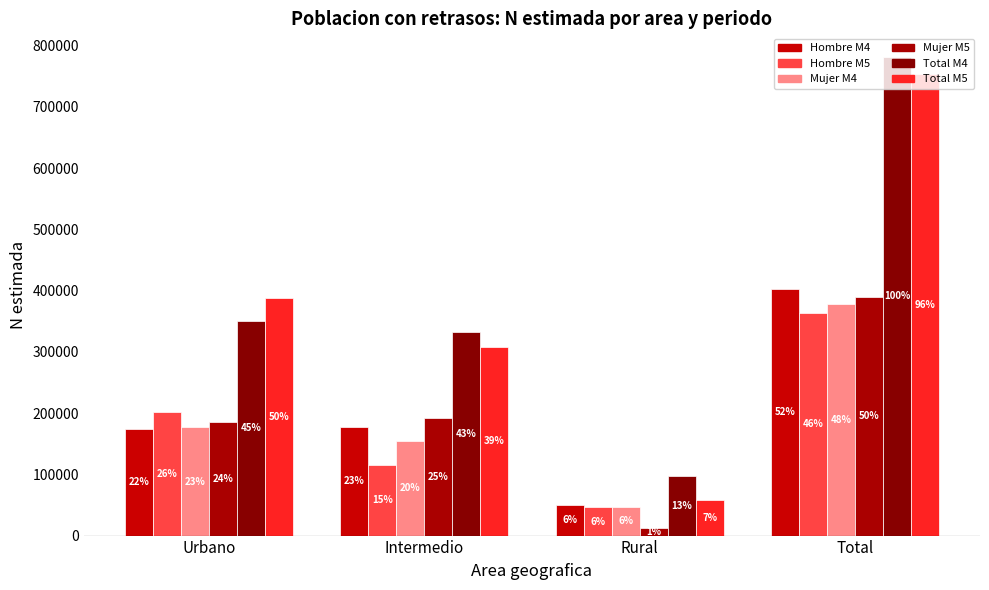

How many bars are there in each group?

6